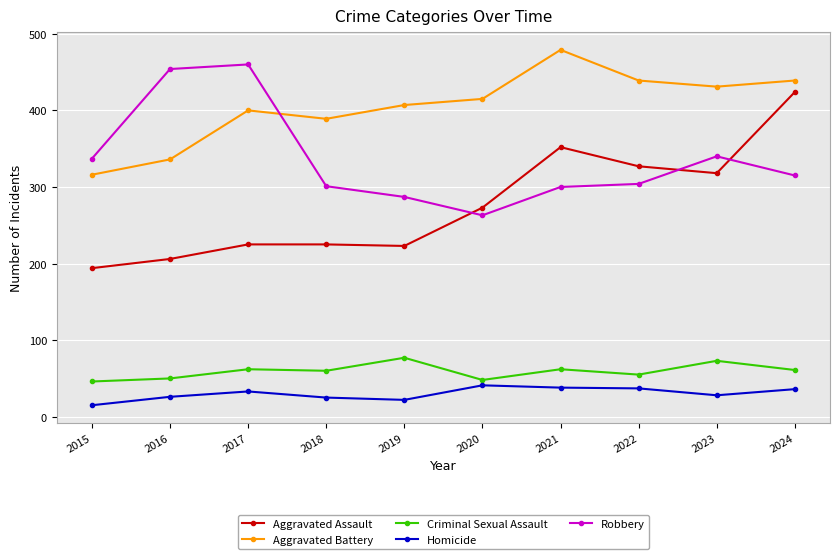

What is the difference between the maximum and minimum values in the Robbery series?

197